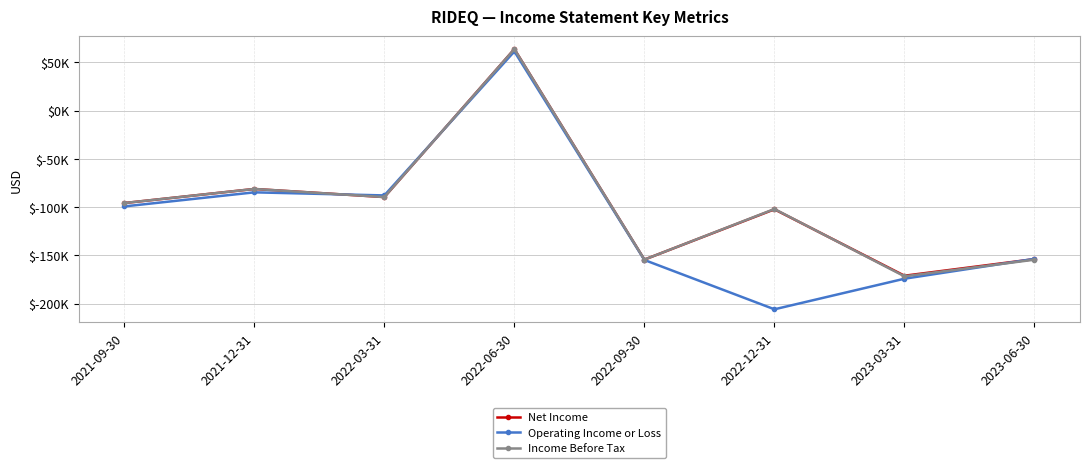

Reading left to right, extract all data points from this chart.

Net Income: -95800	-81200	-89600	63700	-154400	-102300	-171100	-153900
Operating Income or Loss: -99300	-84700	-87900	61300	-154800	-205900	-174200	-153600
Income Before Tax: -95800	-81200	-89600	63700	-154400	-102000	-171700	-154500